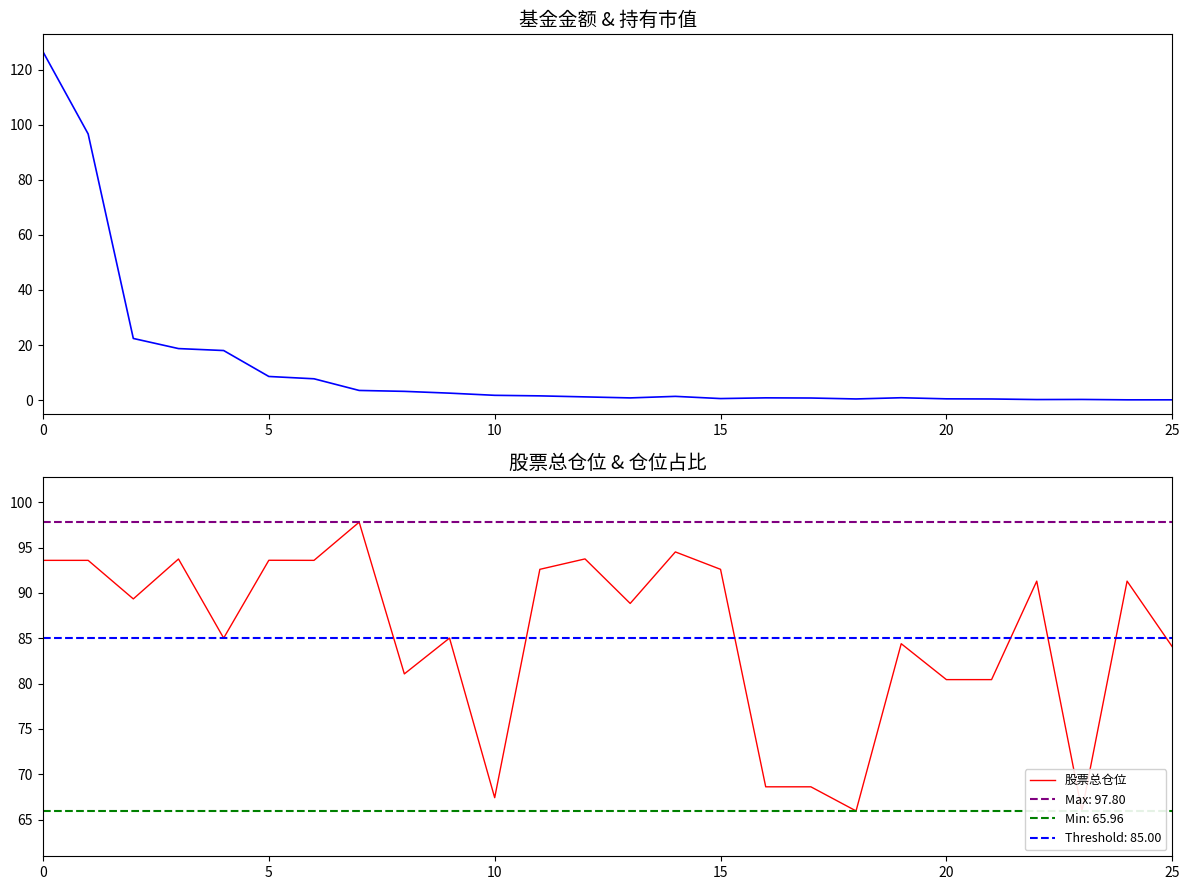

The 股票总仓位 series shows 80.4 at 20. True or false?

True